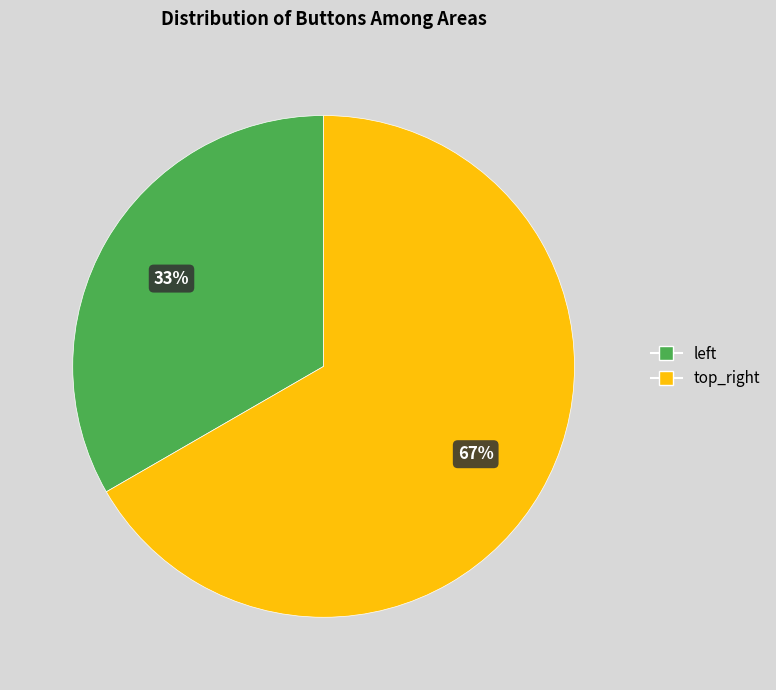

Which category has the smallest portion of the pie?

left